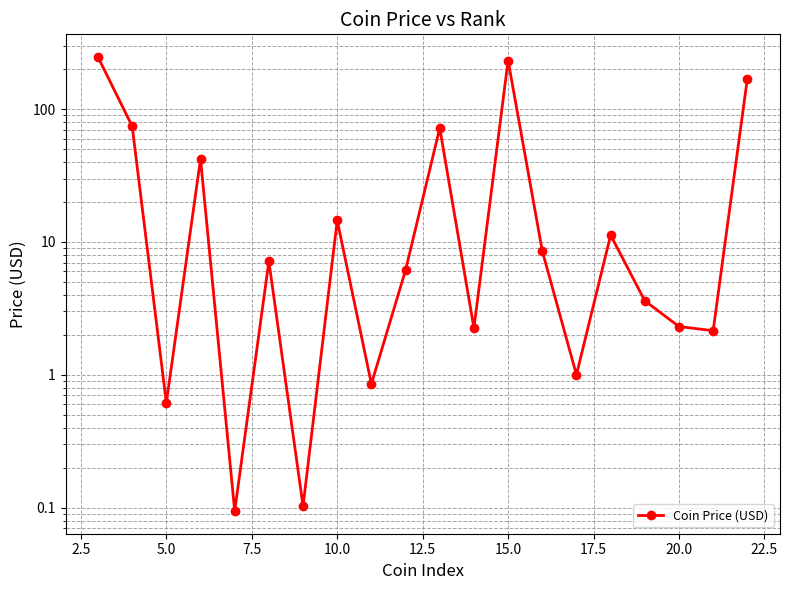

How many interior local peaks (higher than both neighbors) does the data have?

6